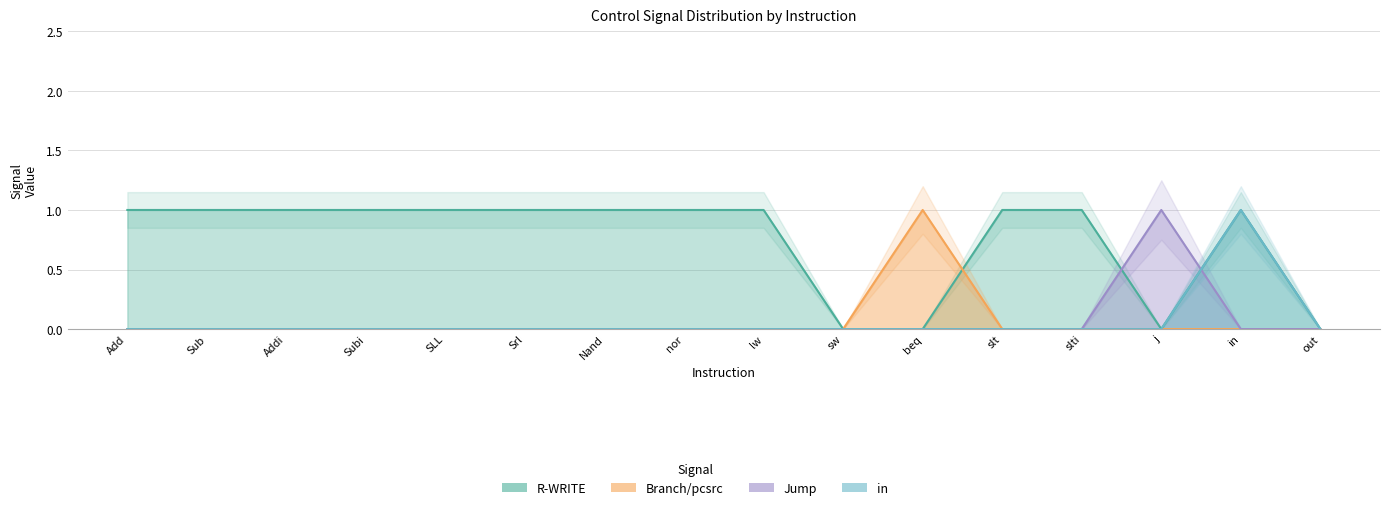

Is it true that Branch/pcsrc equals 0 at Add?

False